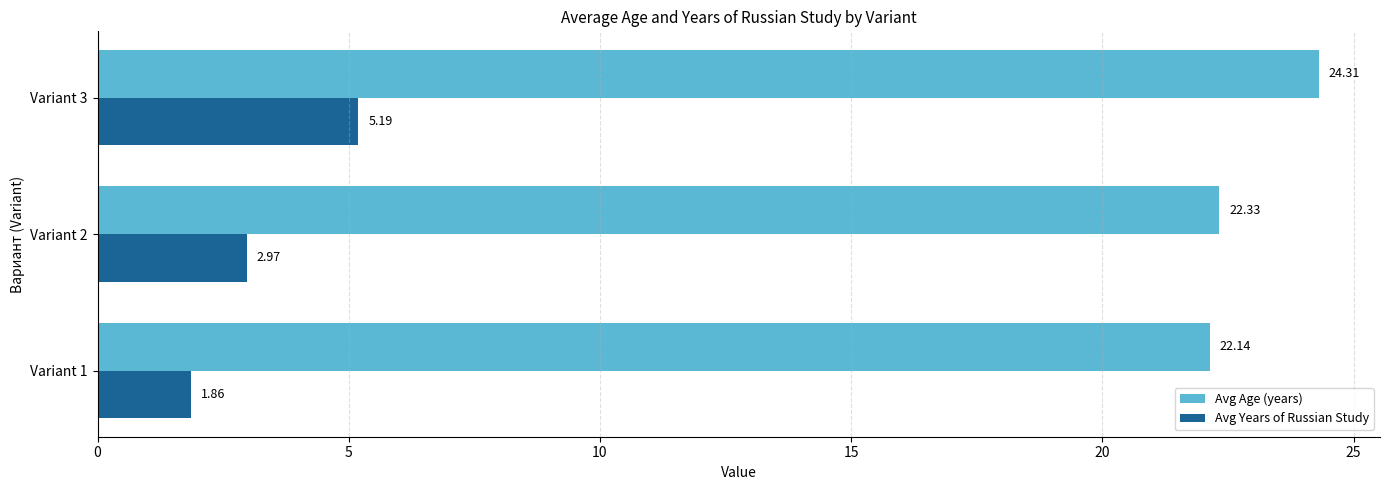

List the series in order of their overall mean, lowest first.

Avg Years of Russian Study, Avg Age (years)